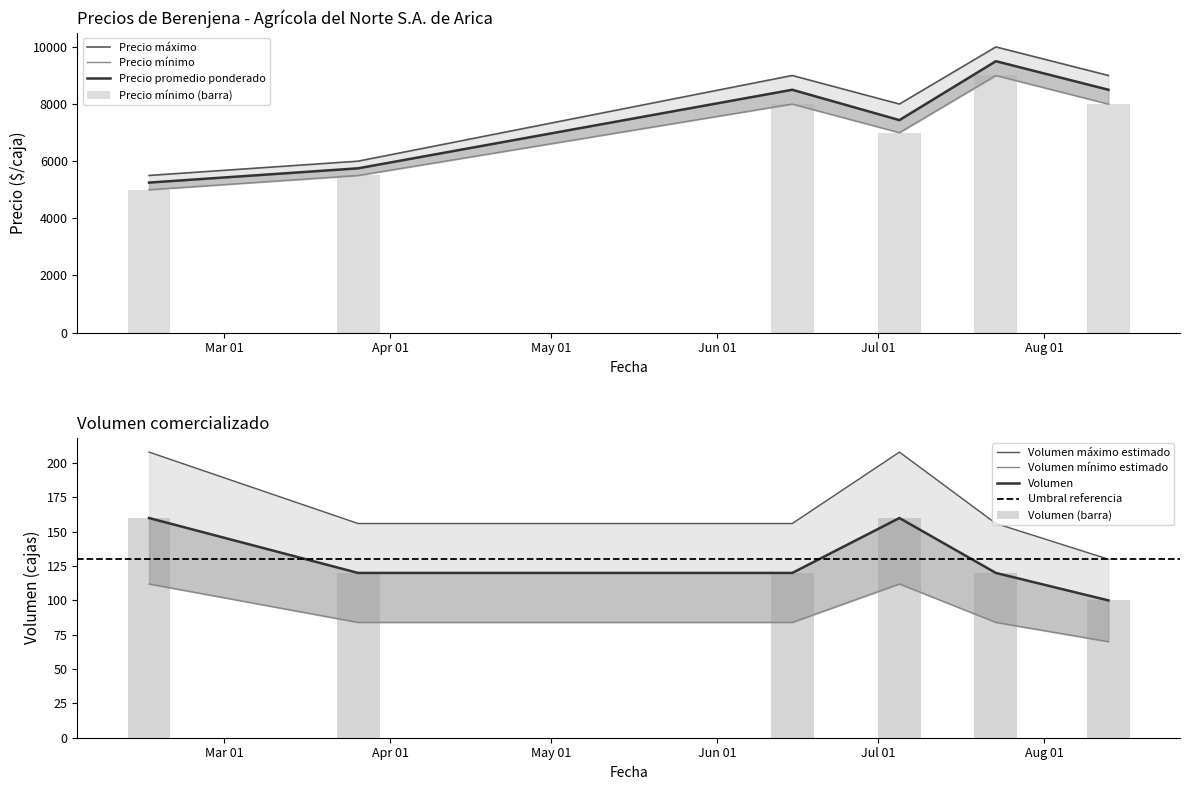

Which series has the largest range (max minus min)?

Precio maximo